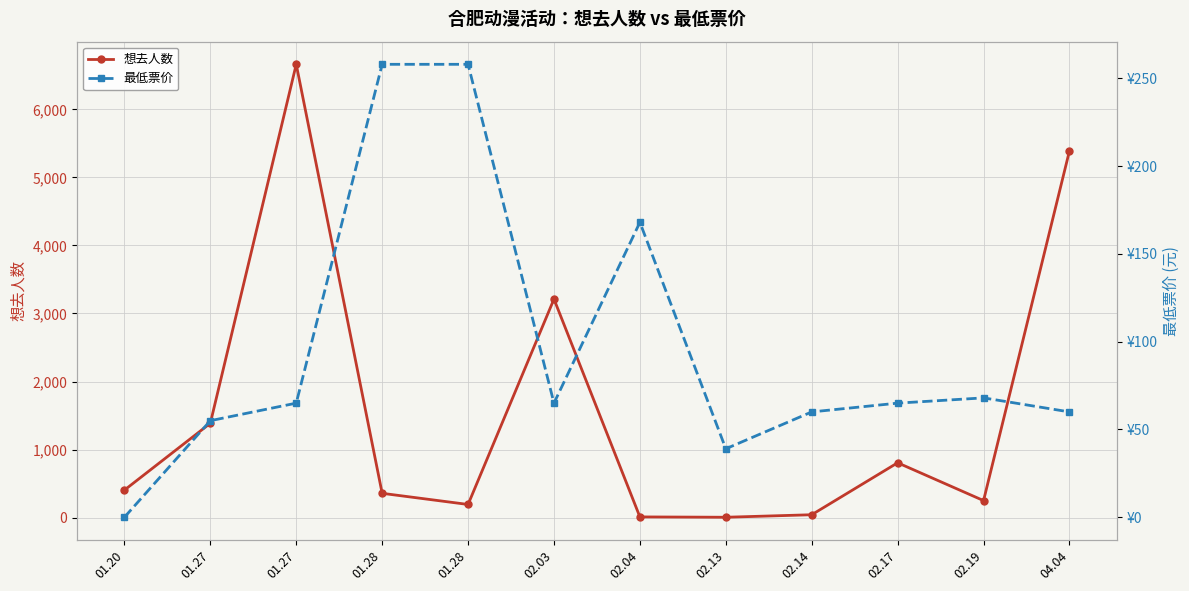

What are all the series names shown in the legend?

想去人数, 最低票价